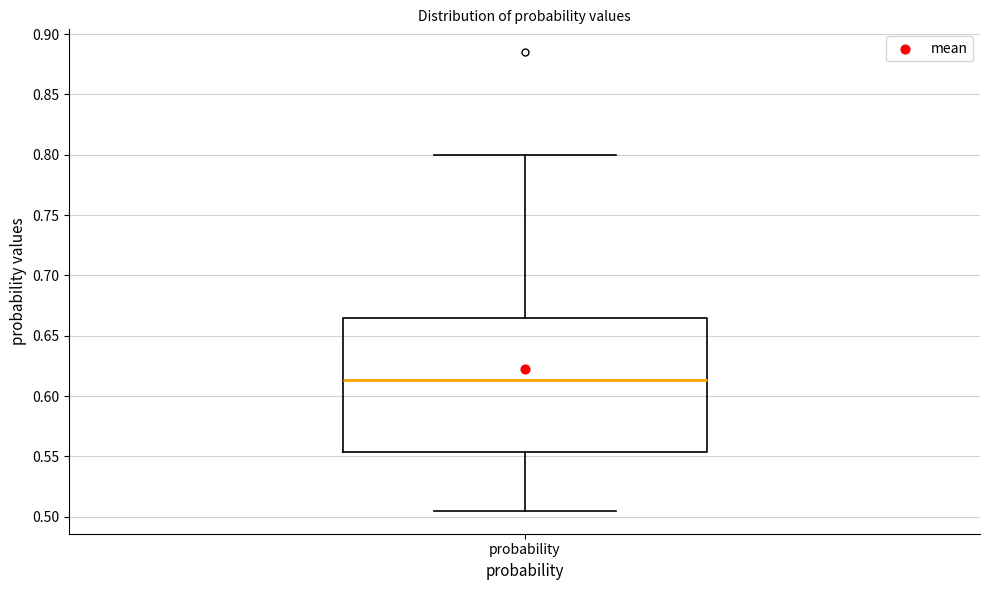

Transcribe this box plot: give where the median line is, the range the box spans, and where the two whiskers end, as read against the y-axis. The values are not printed on the chart, so give them approximately, as read against the axis.

median 0.615, box 0.555 to 0.665, whiskers 0.505 to 0.800